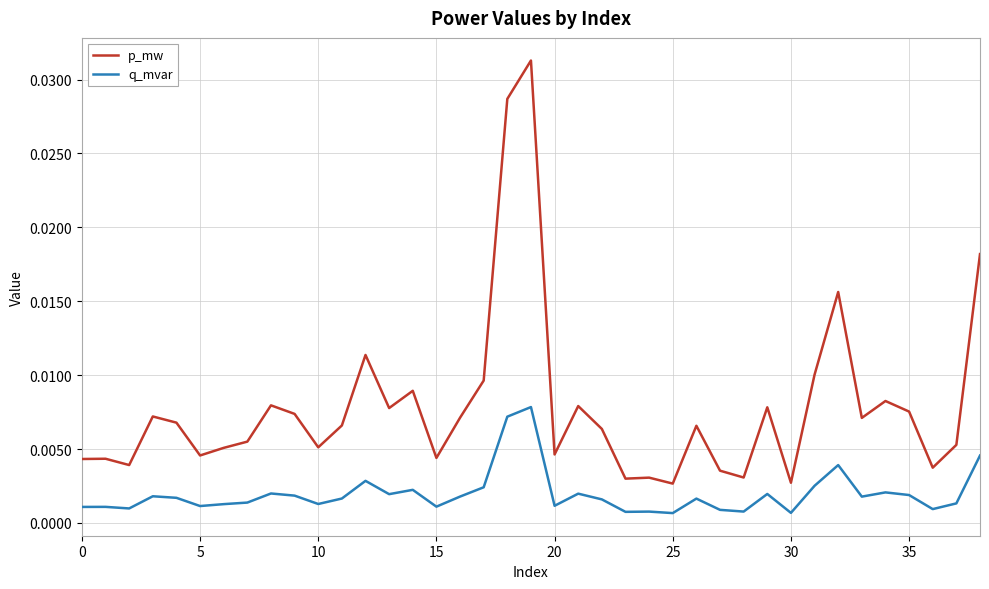

List the series in order of their peak value, highest first.

p_mw, q_mvar